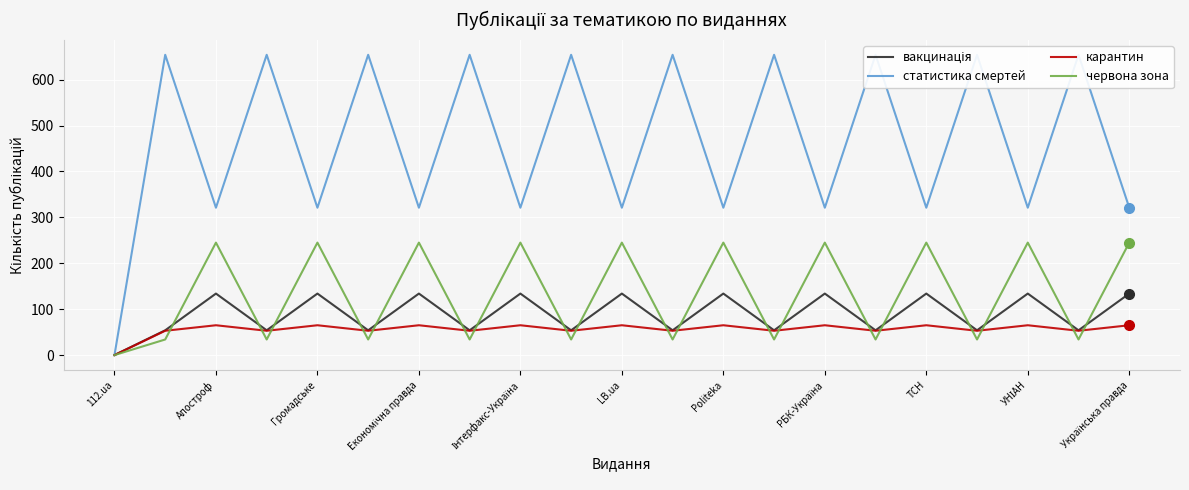

Is the value of червона зона at 11 greater than the value of карантин at 15?

No